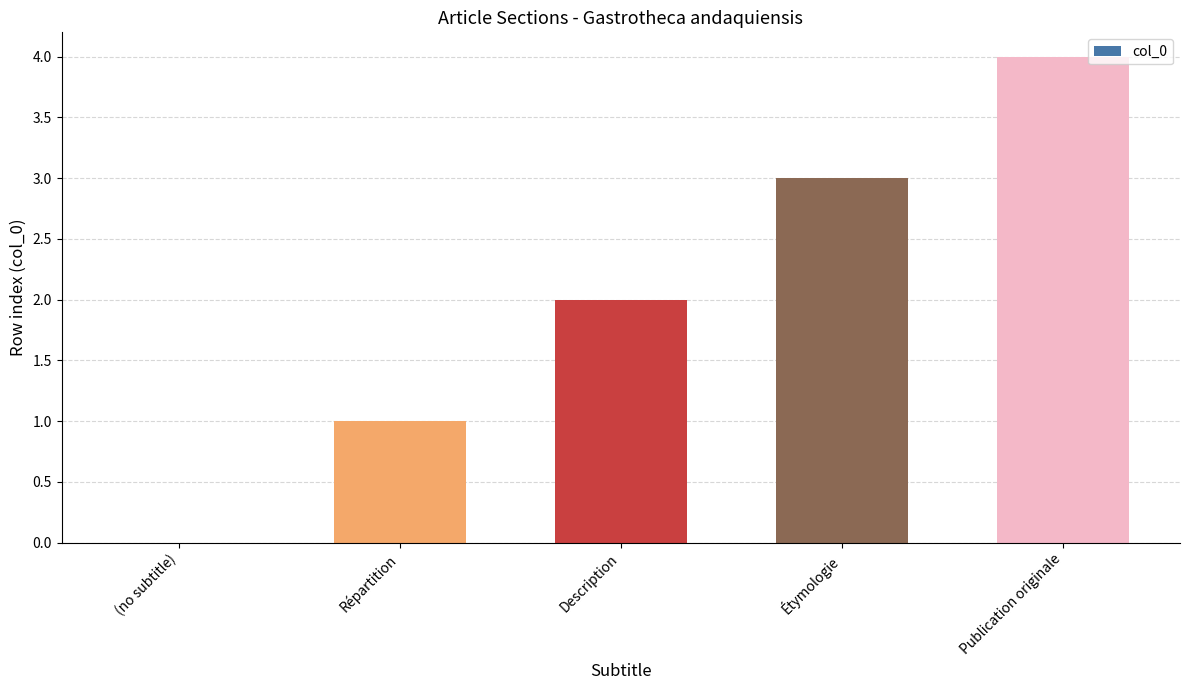

Are the bars grouped side by side (vs. stacked)?

No